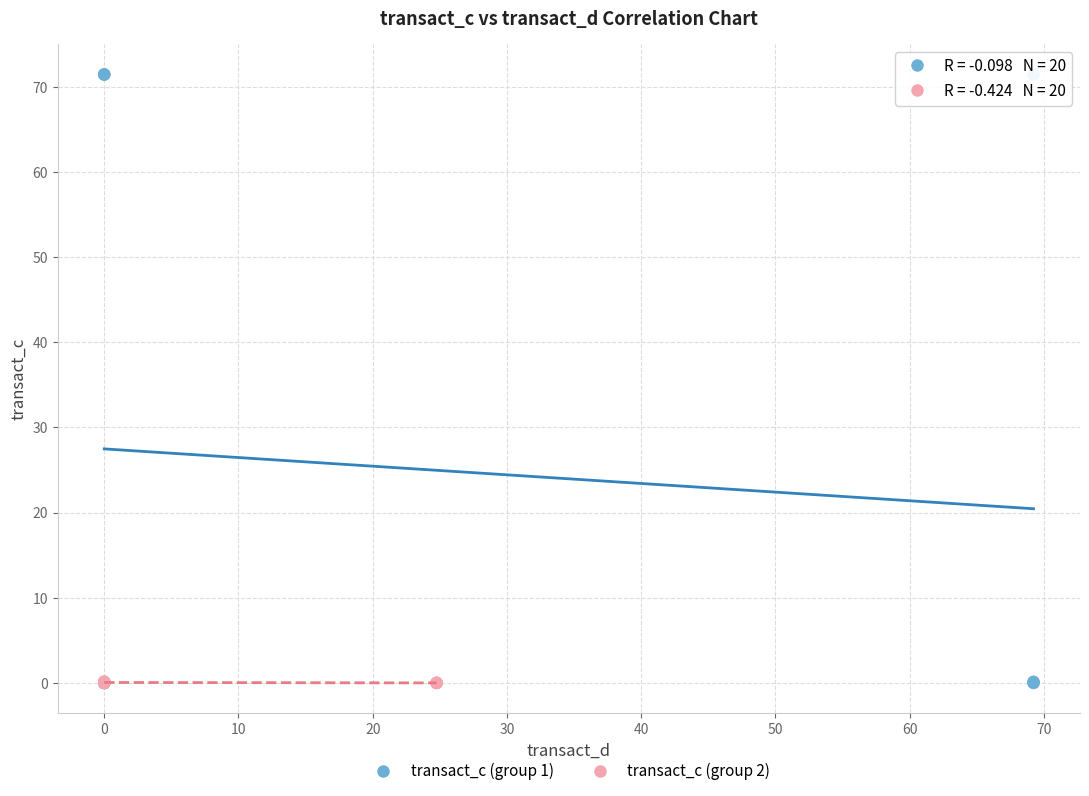

Which series reaches the maximum Y coordinate?

transact_c (group 1)